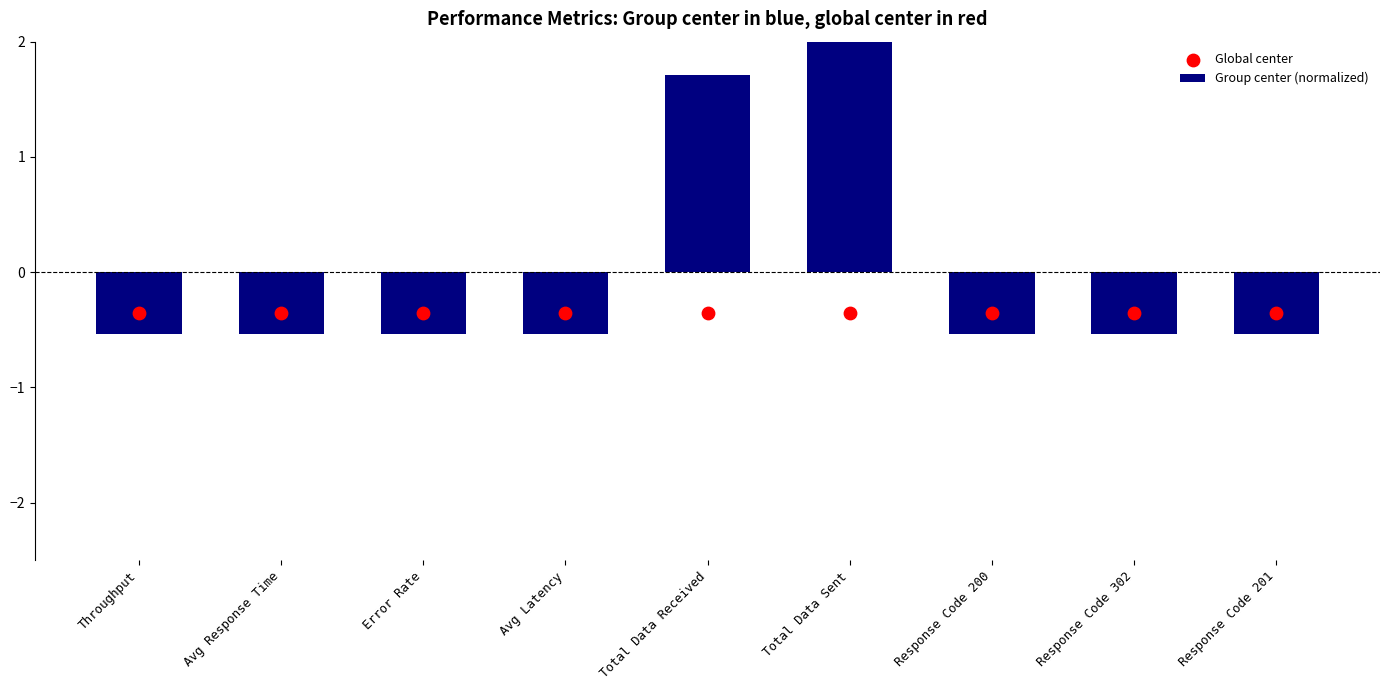

At which category is the sum across all series the highest?

Total Data Sent